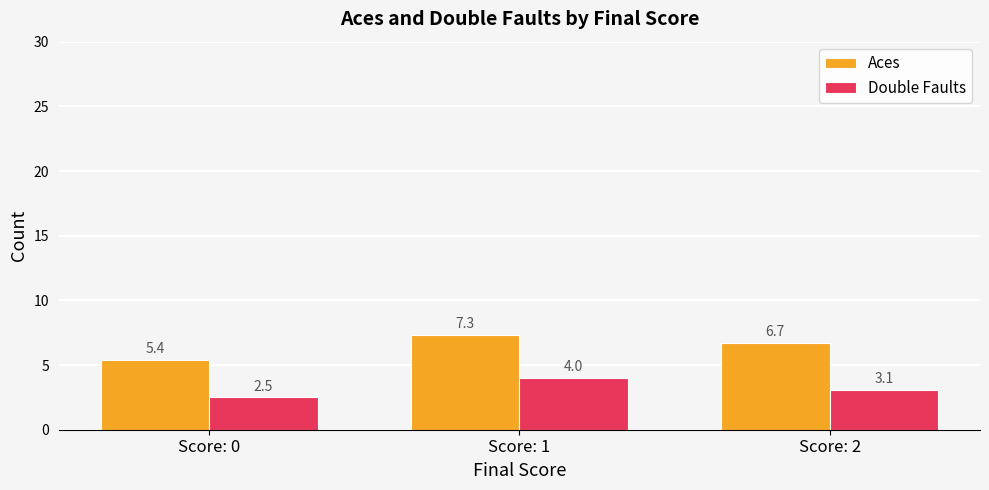

List the labels in order of Double Faults value, largest first.

Score: 1, Score: 2, Score: 0